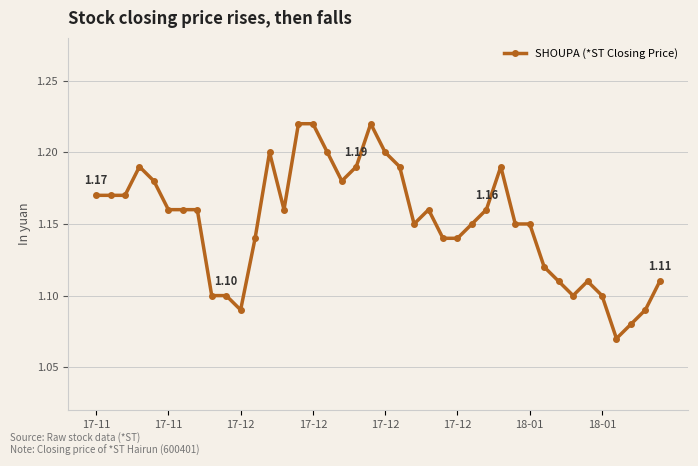

True or false: there are more than 2 points higher than both neighbors.

True